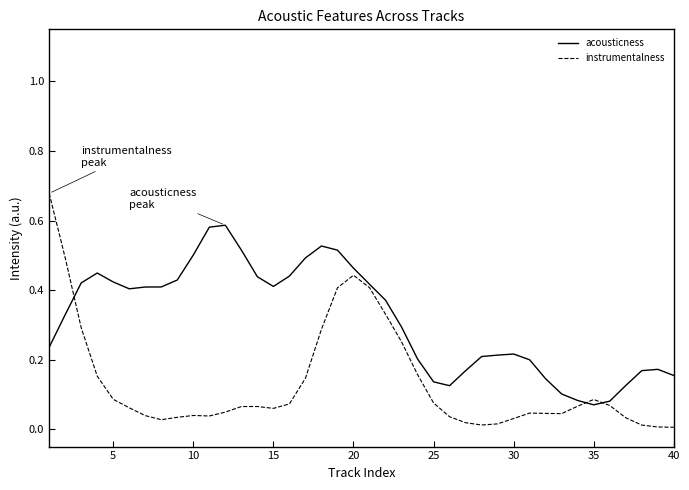

True or false: instrumentalness and acousticness intersect in this chart.

True